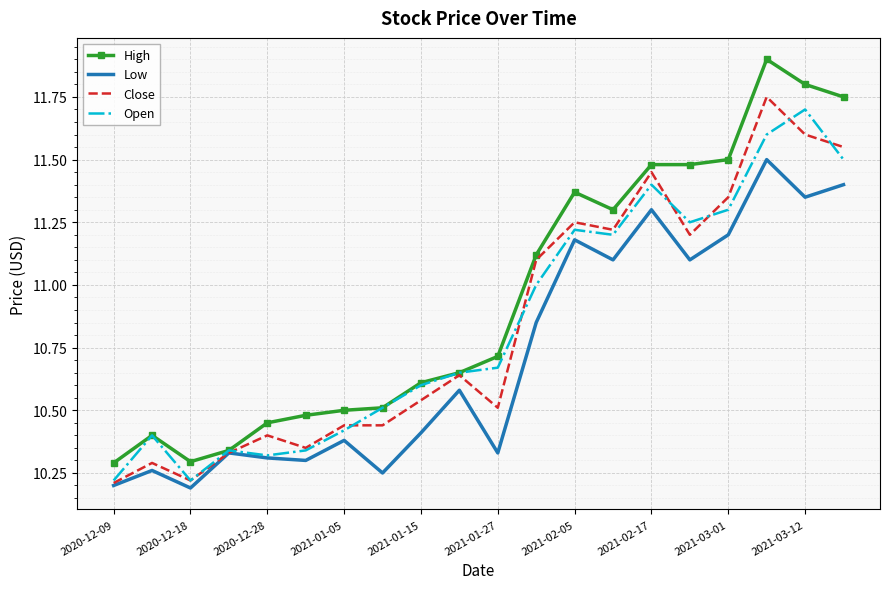

What is the highest value of the Open series?

11.7